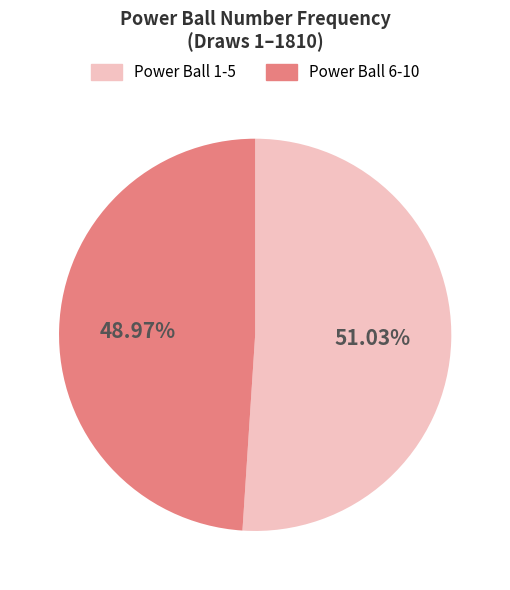

How many slices are in this pie chart?

2